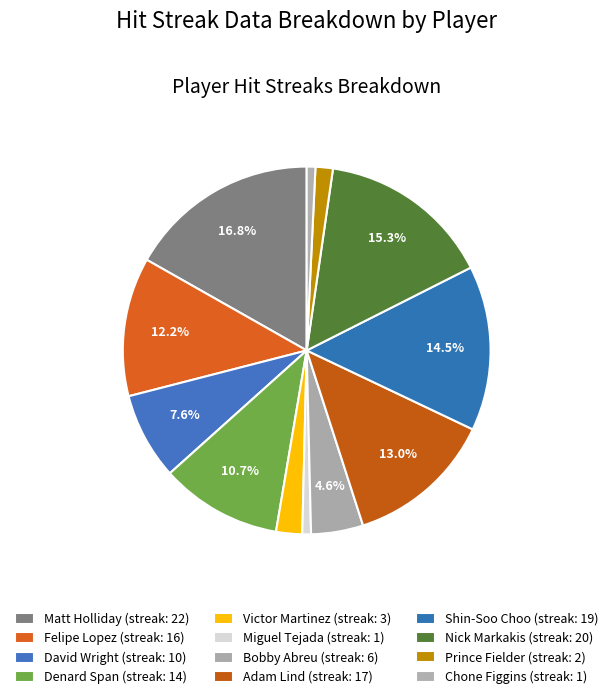

To the nearest percent, what is the combined percentage of Bobby Abreu and Denard Span?

15%